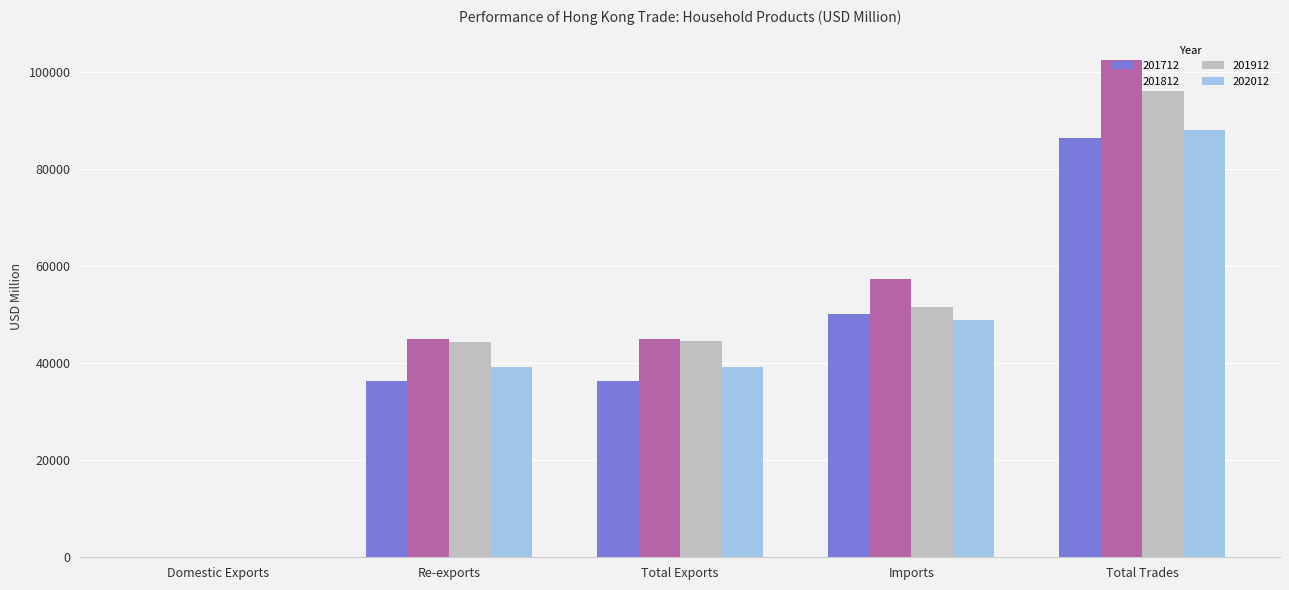

Which label corresponds to the largest value in the chart?

Total Trades